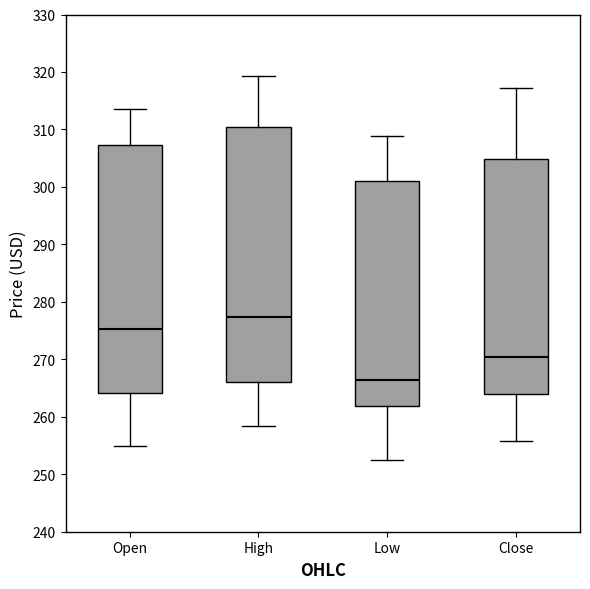

Where does the lower whisker of the box for Low end on the y-axis? The values are not printed on the chart, so give them approximately, as read against the axis.

253